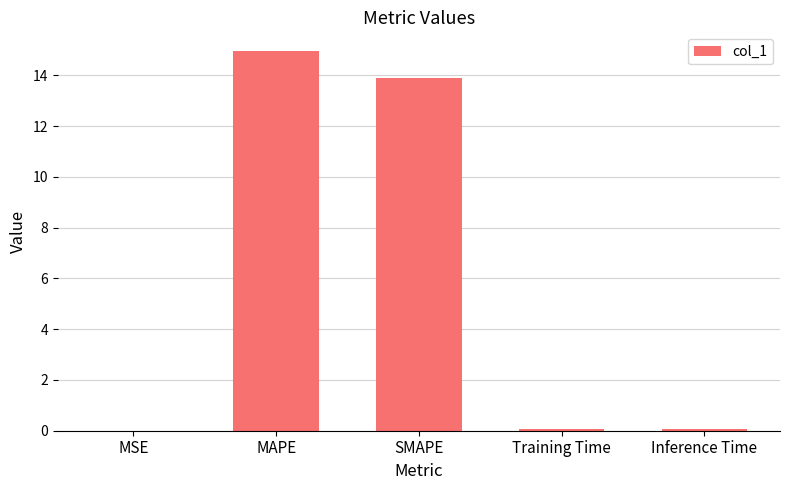

What is the greatest value displayed?

15.0